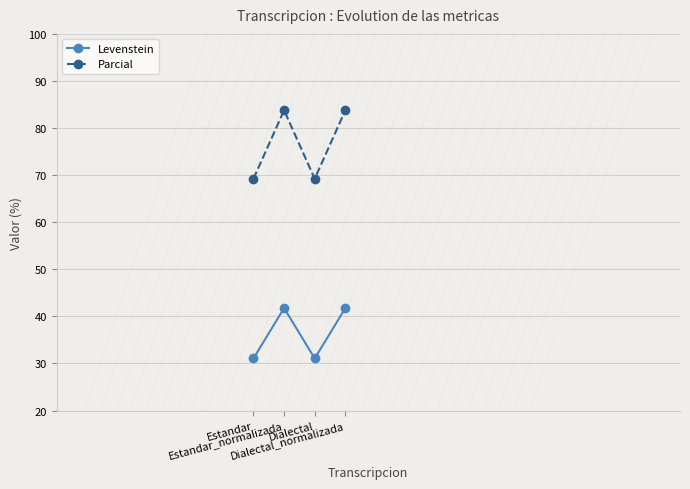

Which series has the widest spread of values?

Parcial